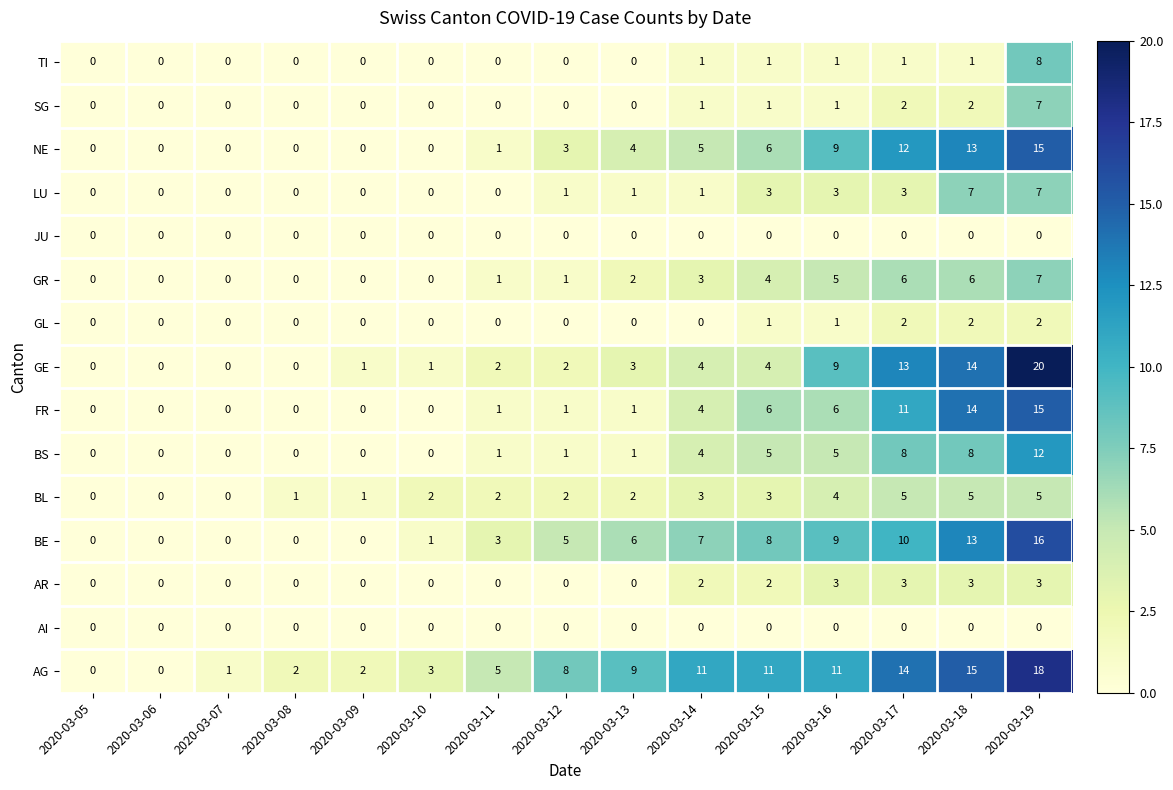

Which series has the widest spread of values?

GE